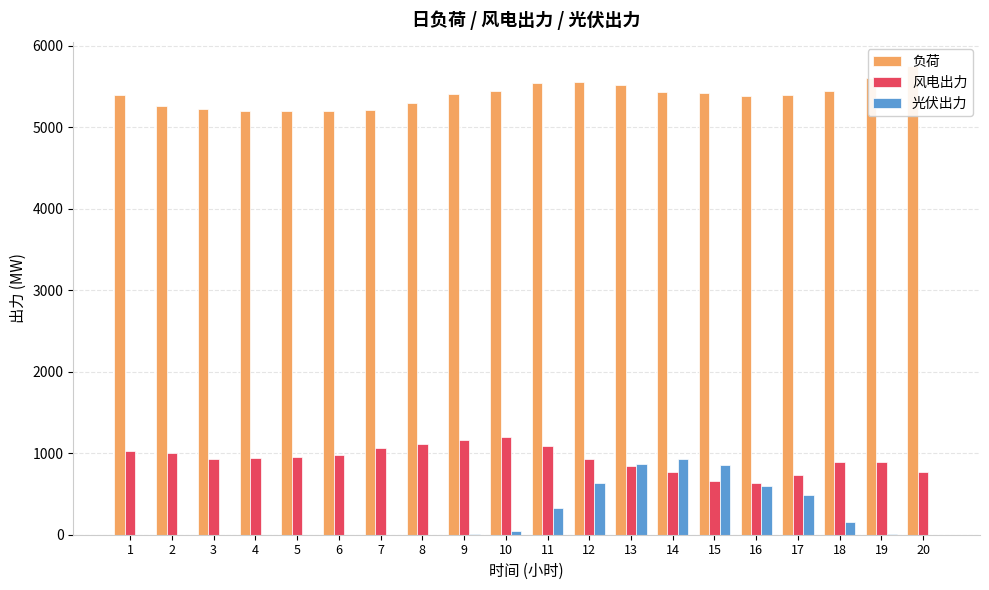

Where does the 风电出力 series first go above 938?

1